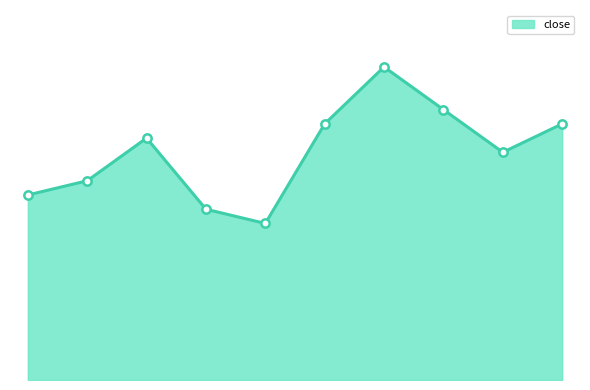

List the labels in order of value, smallest first.

2020-04-22, 2020-04-21, 2020-04-16, 2020-04-17, 2020-04-28, 2020-04-20, 2020-04-23, 2020-04-29, 2020-04-27, 2020-04-24